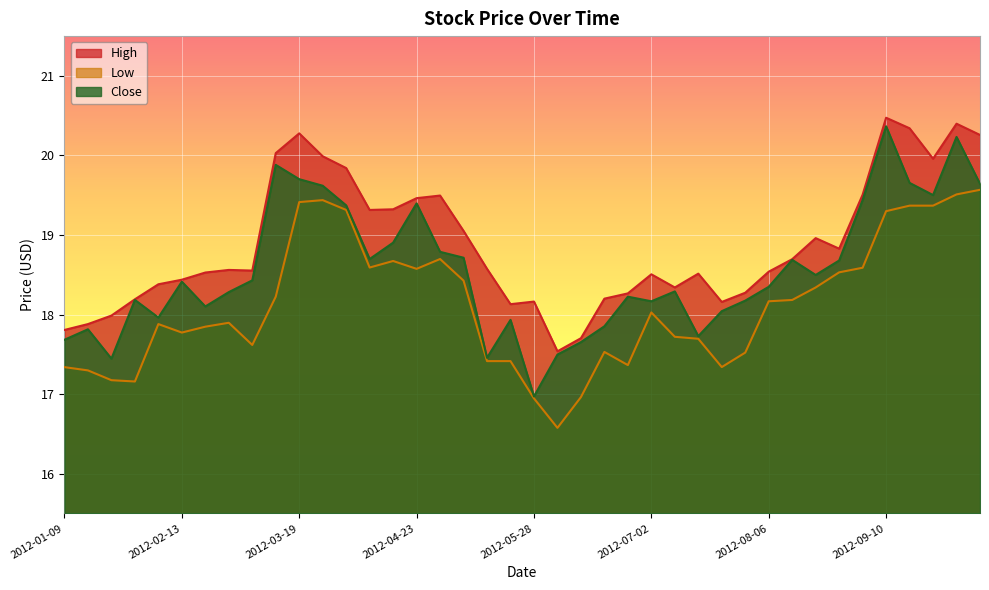

Read the High value at 2012-03-05.

18.6